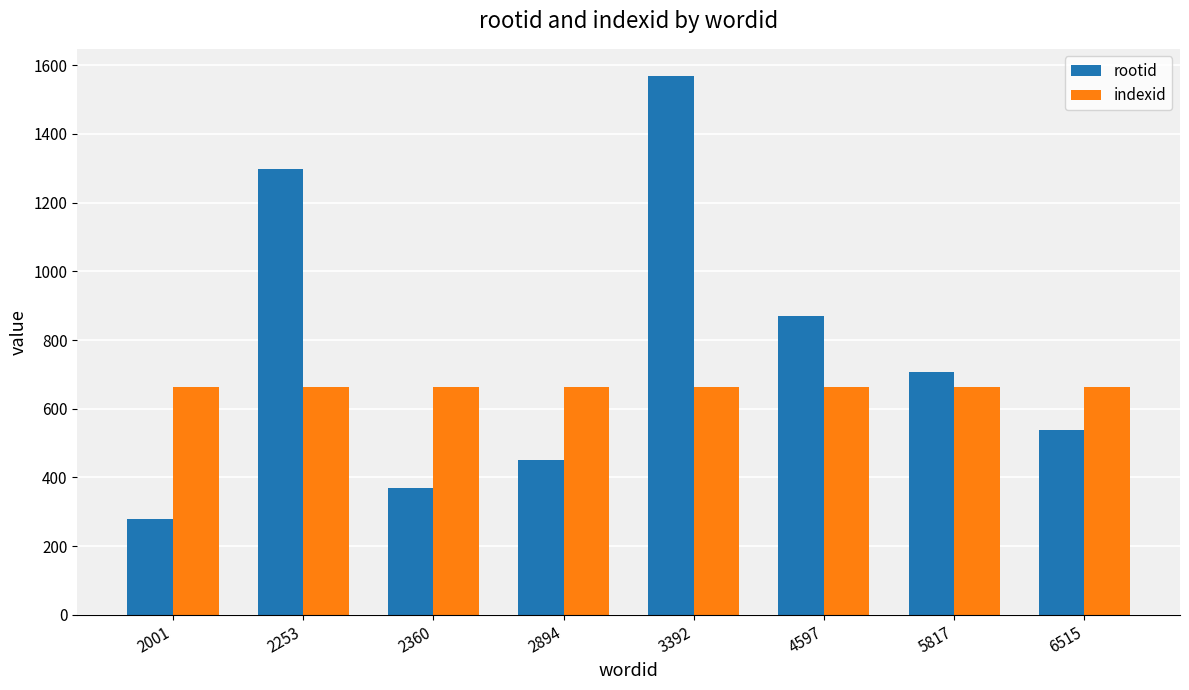

Are the bars horizontal?

No